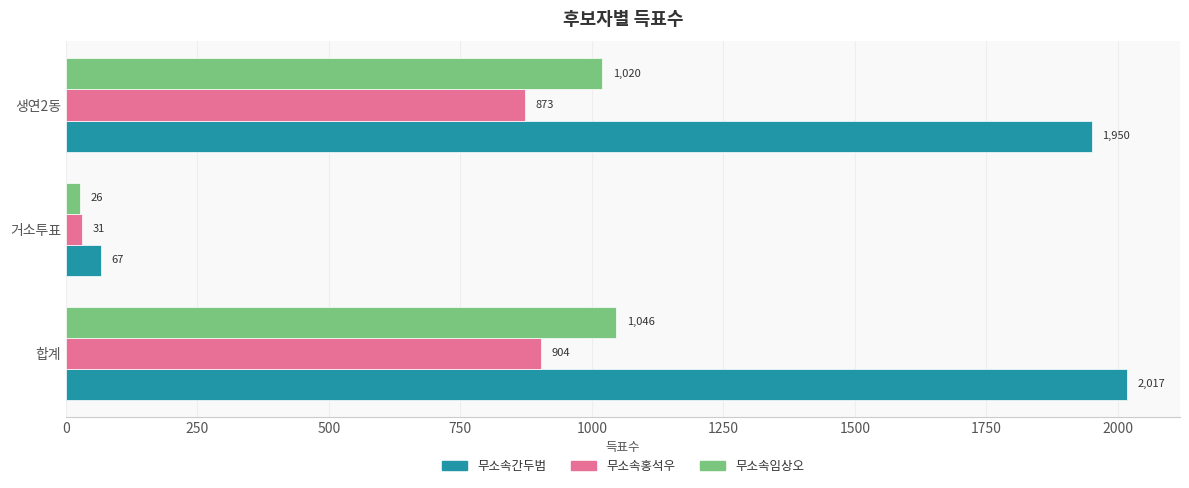

At which category is the sum across all series the highest?

합계